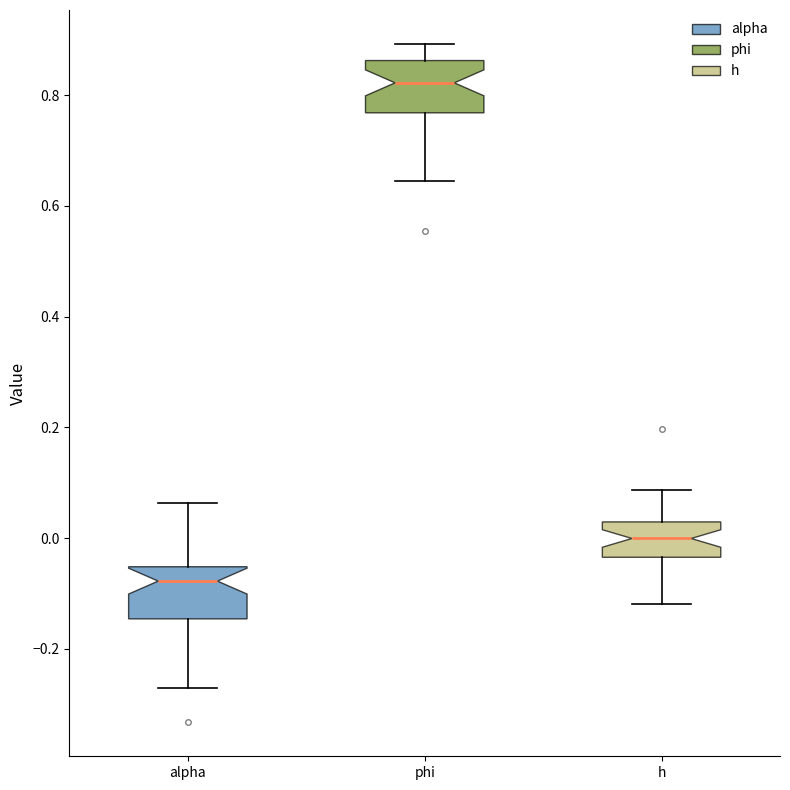

Where does the lower whisker of the box for h end on the y-axis? The values are not printed on the chart, so give them approximately, as read against the axis.

-0.12